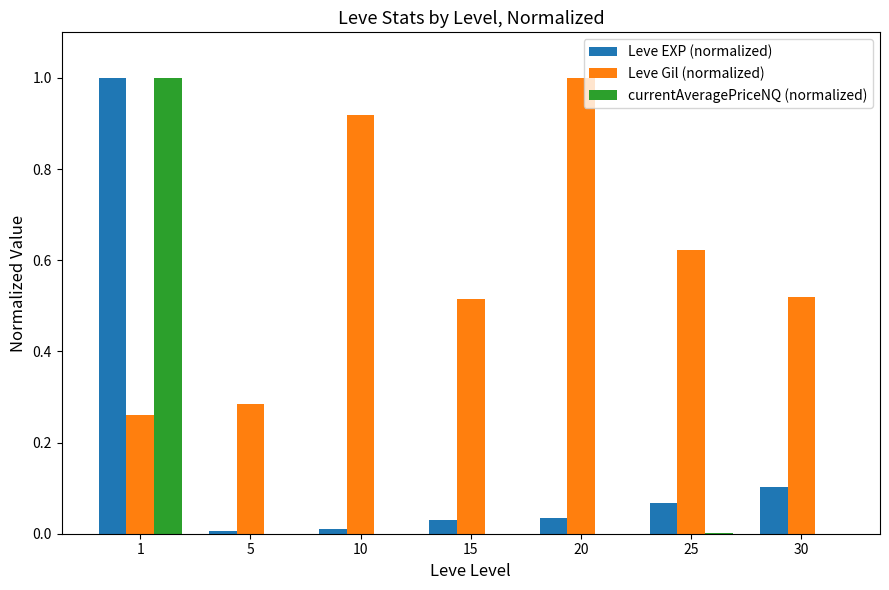

How many series are shown in this chart?

3